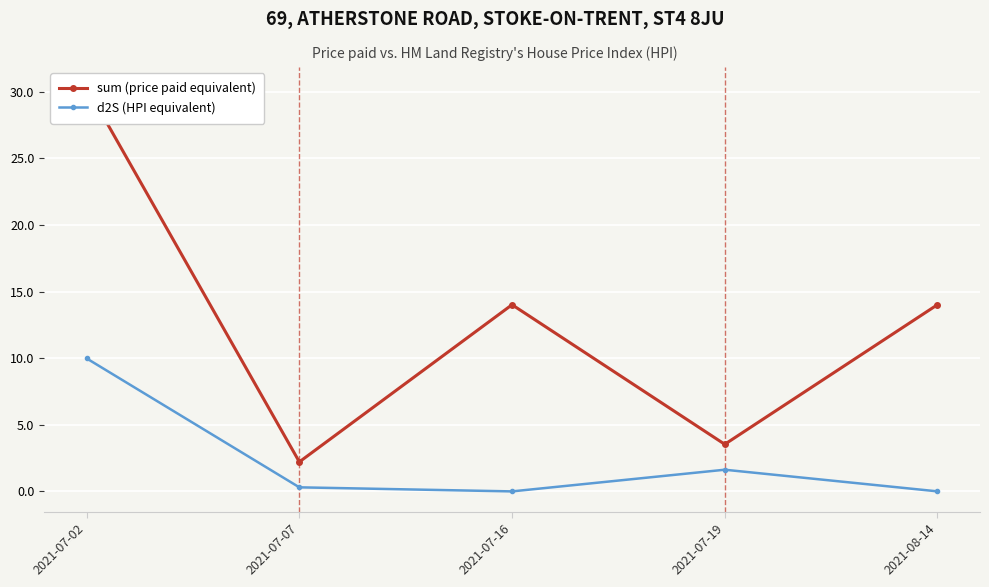

What is the average value of the d2S (HPI equivalent) series?

2.4